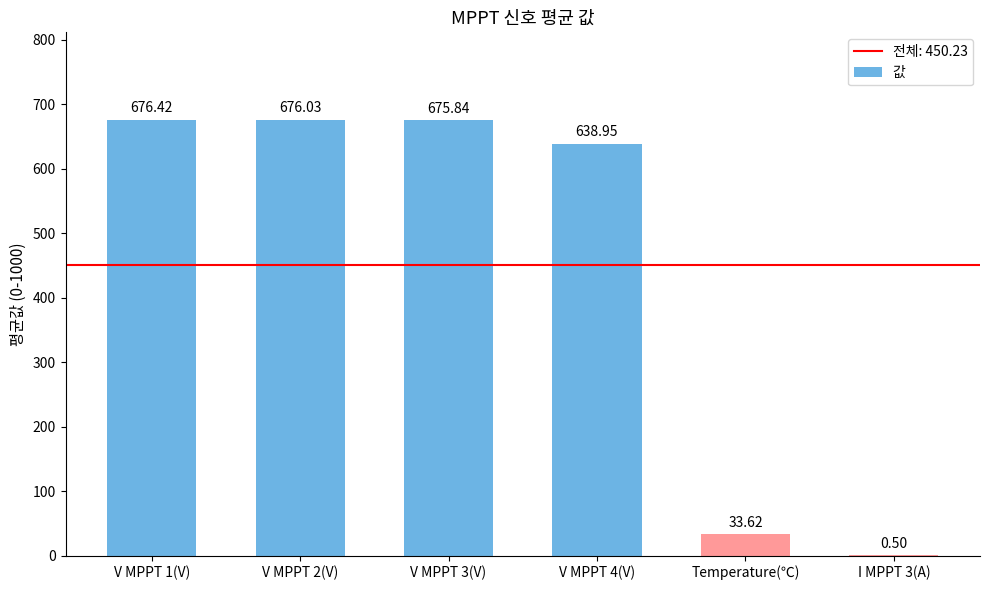

What is the change in value from V MPPT 2(V) to Temperature(℃)?

-642.4